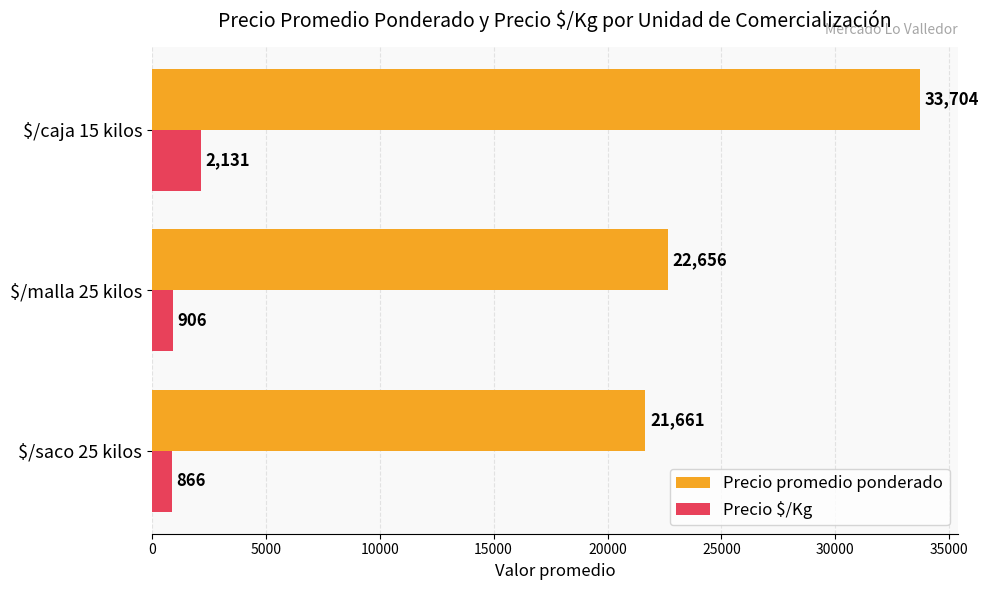

At how many categories does at least one series exceed 15859?

3